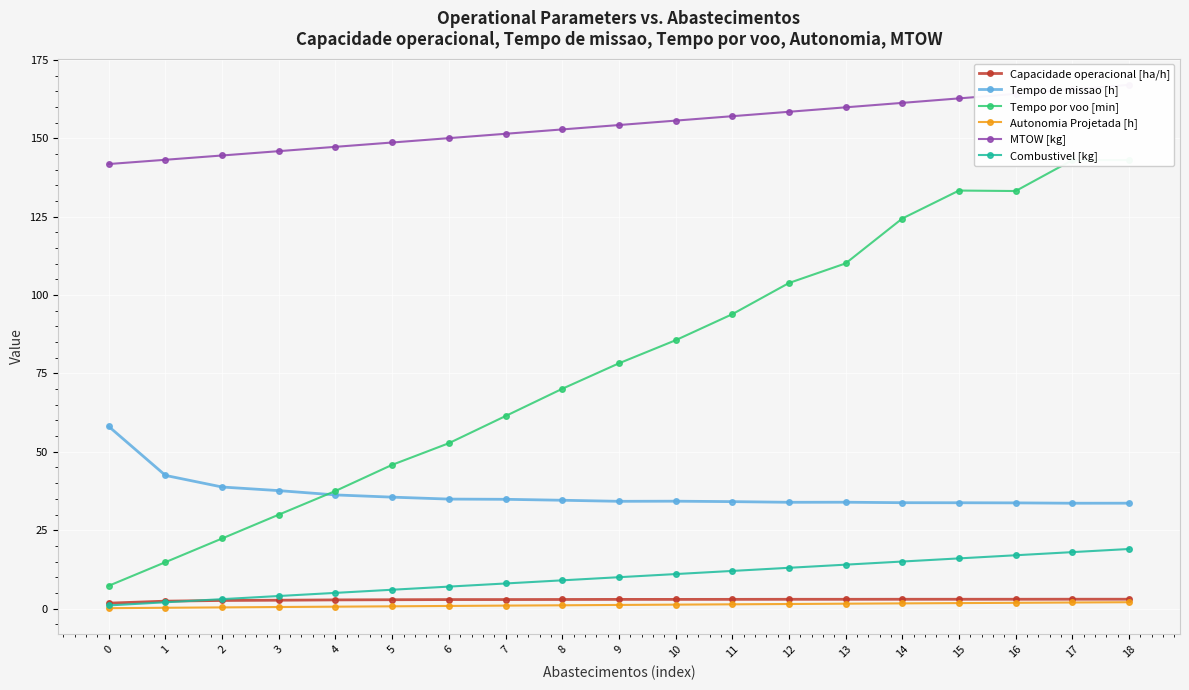

What is the value of the Combustivel [kg] point at the 4th from the left?

4.0